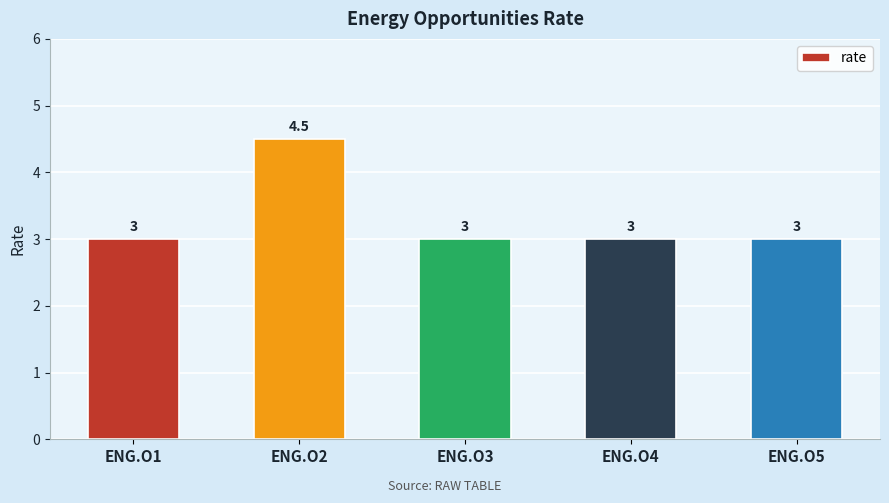

What is the difference between the maximum and minimum values?

1.5